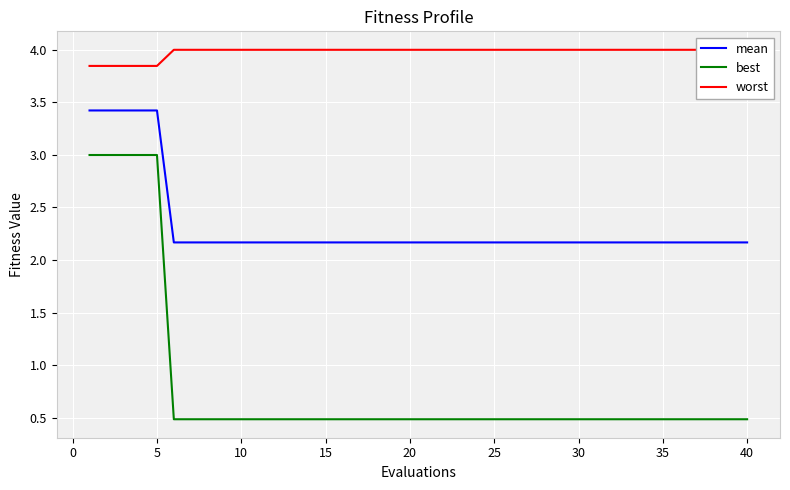

True or false: best and mean intersect in this chart.

False